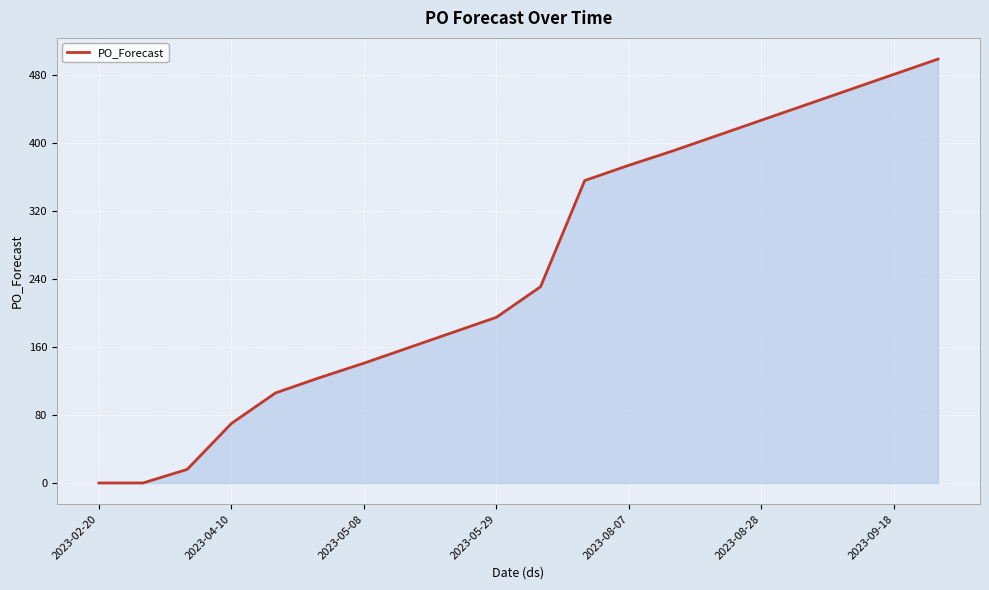

Reading left to right, list all the values displayed in this chart.

0	0	16	70	106	124	141	159	177	195	231	356	374	391	409	427	445	463	481	499